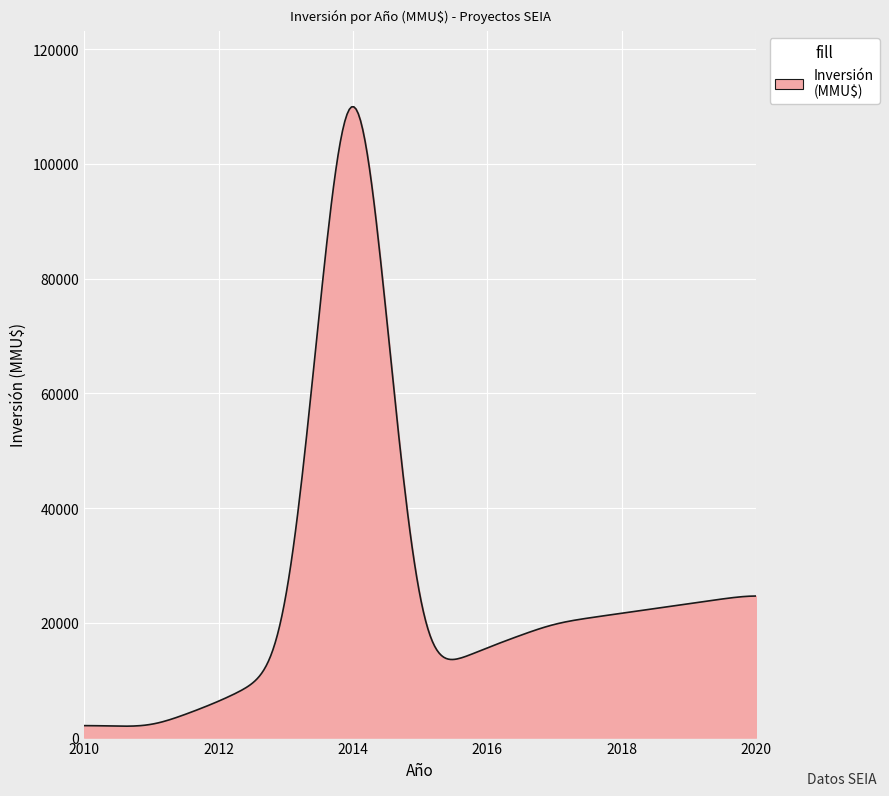

What is the greatest value displayed?

109936.5